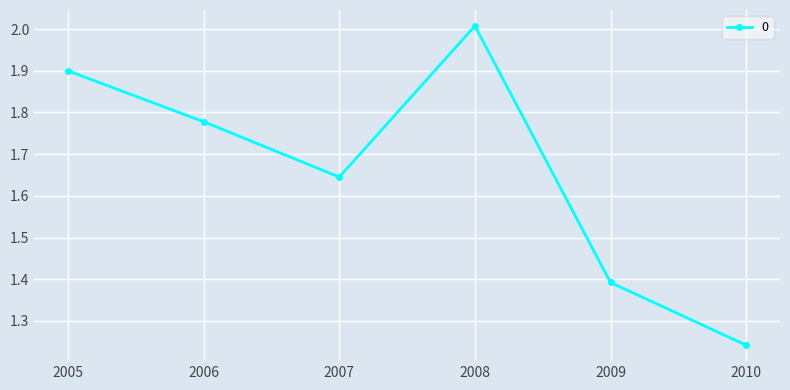

What is the change in value from 2005 to 2009?

-0.5